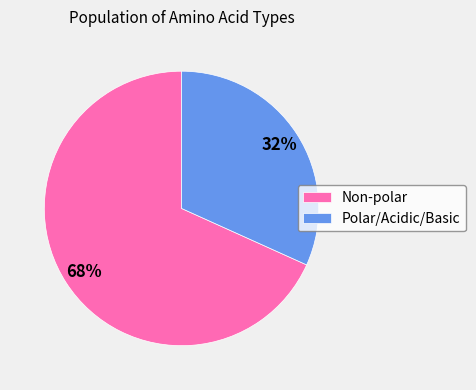

To the nearest percent, what portion does Non-polar represent?

68%